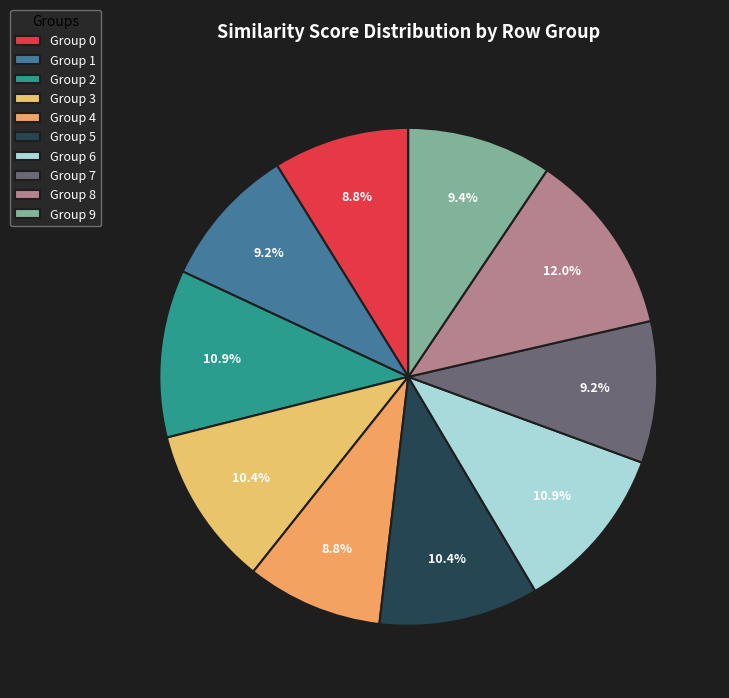

How many slices are in this pie chart?

10